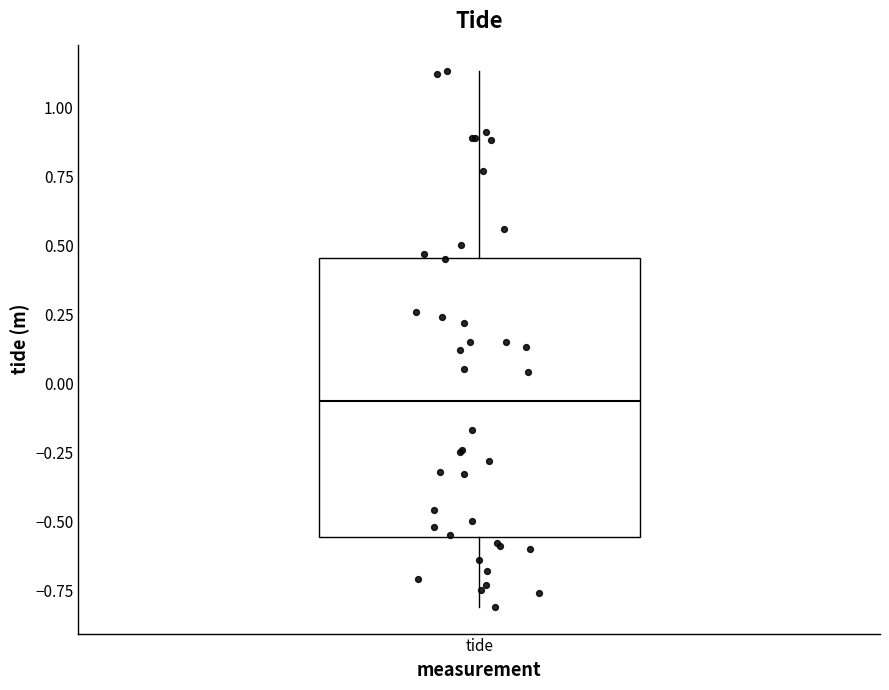

Where does the lower whisker of the box for tide end on the y-axis? The values are not printed on the chart, so give them approximately, as read against the axis.

-0.80